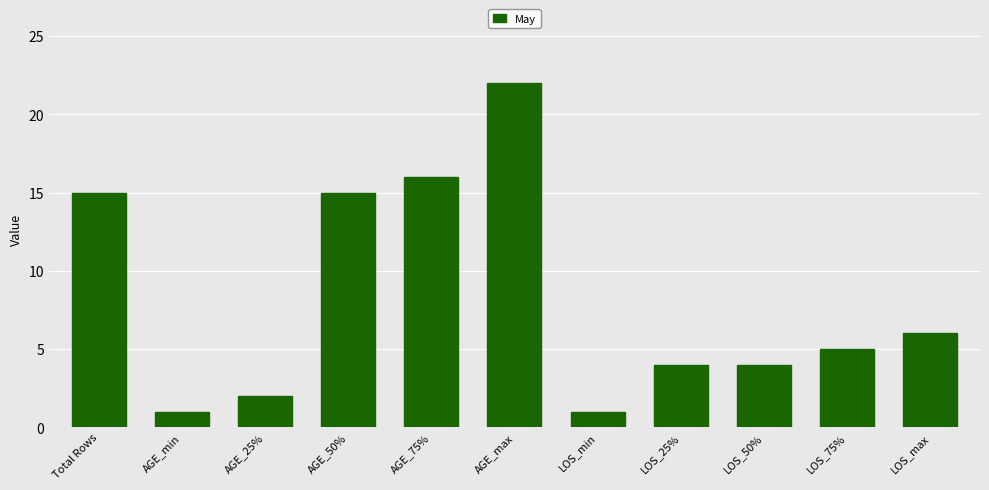

How many values are below 5?

5